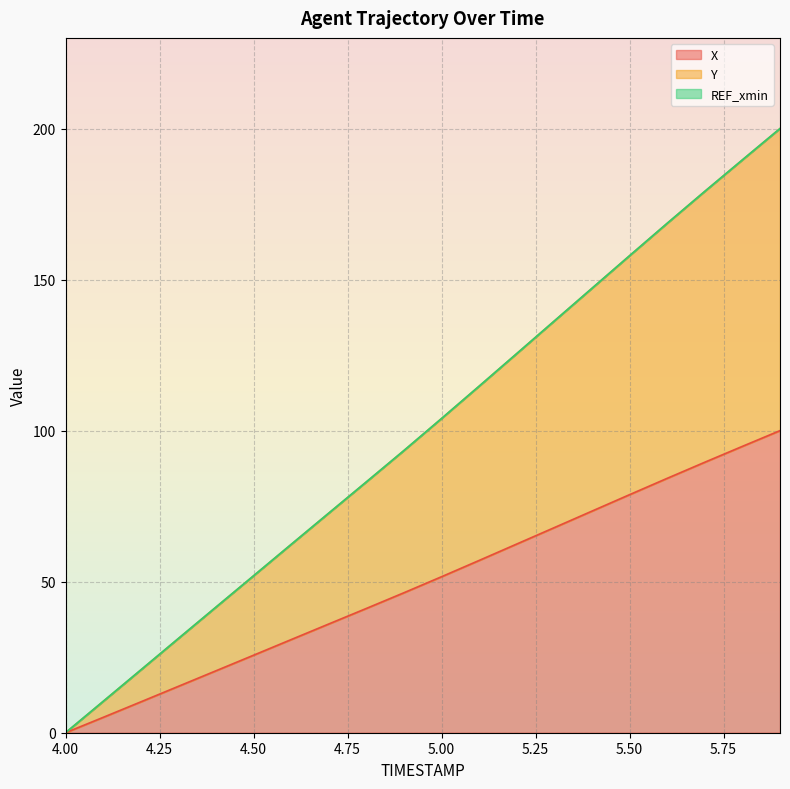

What is the highest value of the X series?

100.0